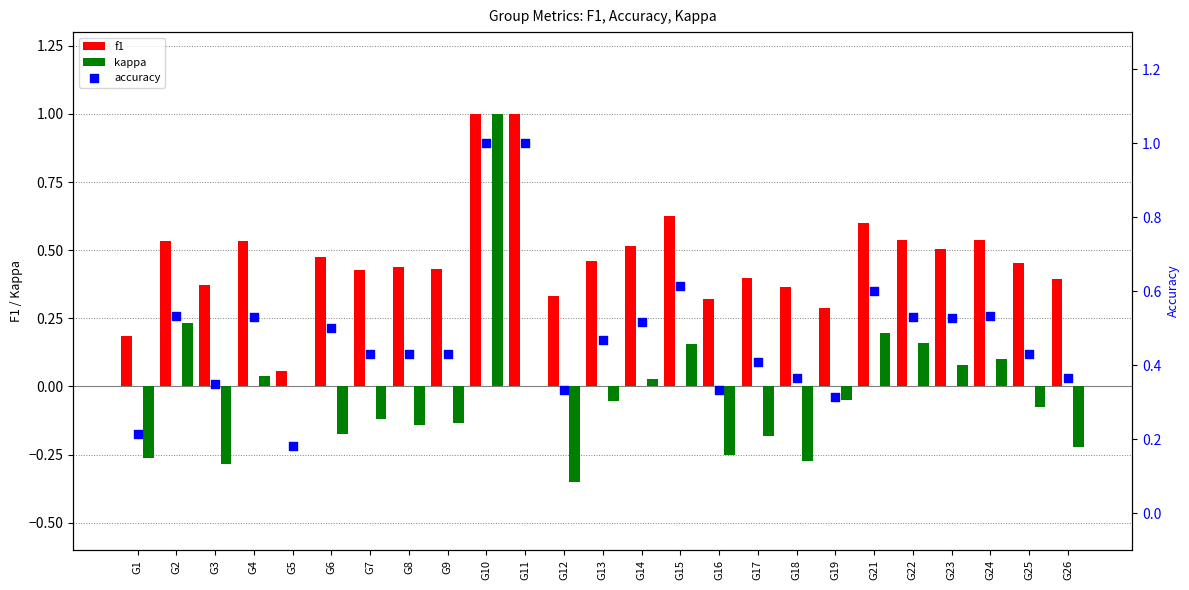

Which series has the largest total across all categories?

accuracy